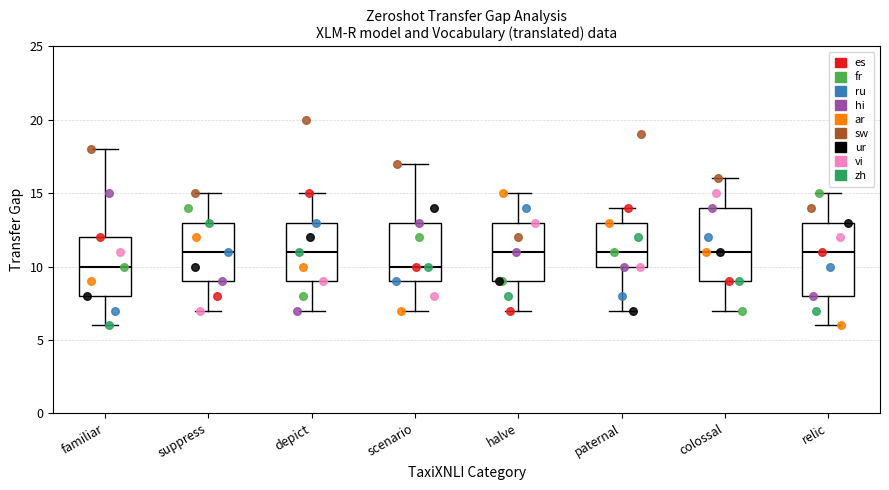

Reading left to right, transcribe this box plot: for each box, give where its median line is, the range the box spans, and where its two whiskers end, as read against the y-axis. The values are not printed on the chart, so give them approximately, as read against the axis.

familiar: median 10, box 8 to 12, whiskers 6 to 18
suppress: median 11, box 9 to 13, whiskers 7 to 15
depict: median 11, box 9 to 13, whiskers 7 to 15
scenario: median 10, box 9 to 13, whiskers 7 to 17
halve: median 11, box 9 to 13, whiskers 7 to 15
paternal: median 11, box 10 to 13, whiskers 7 to 14
colossal: median 11, box 9 to 14, whiskers 7 to 16
relic: median 11, box 8 to 13, whiskers 6 to 15